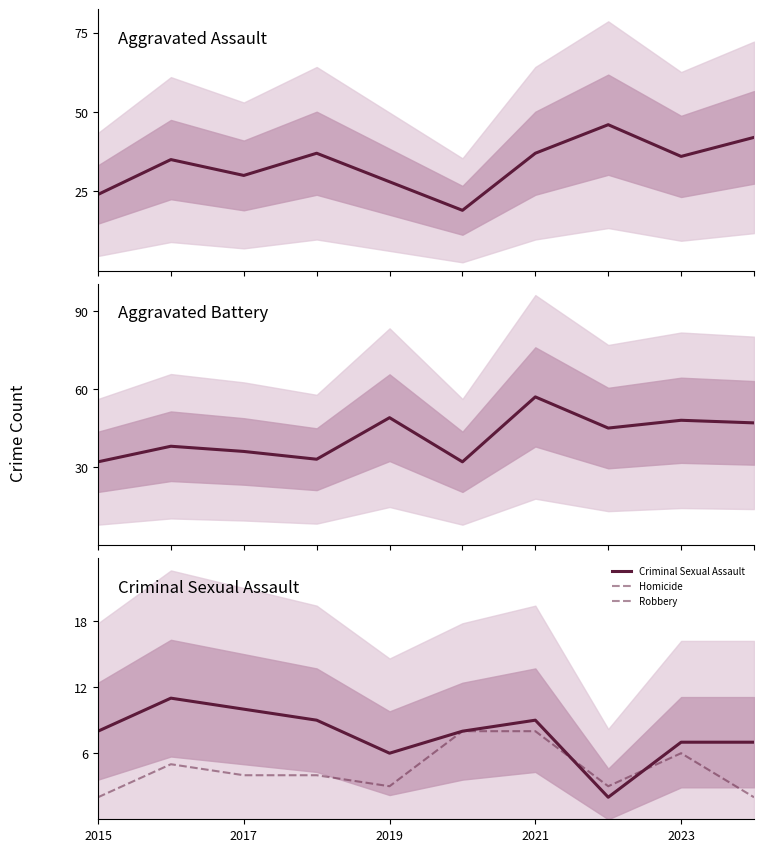

How many data points in Aggravated Assault are above 36?

4